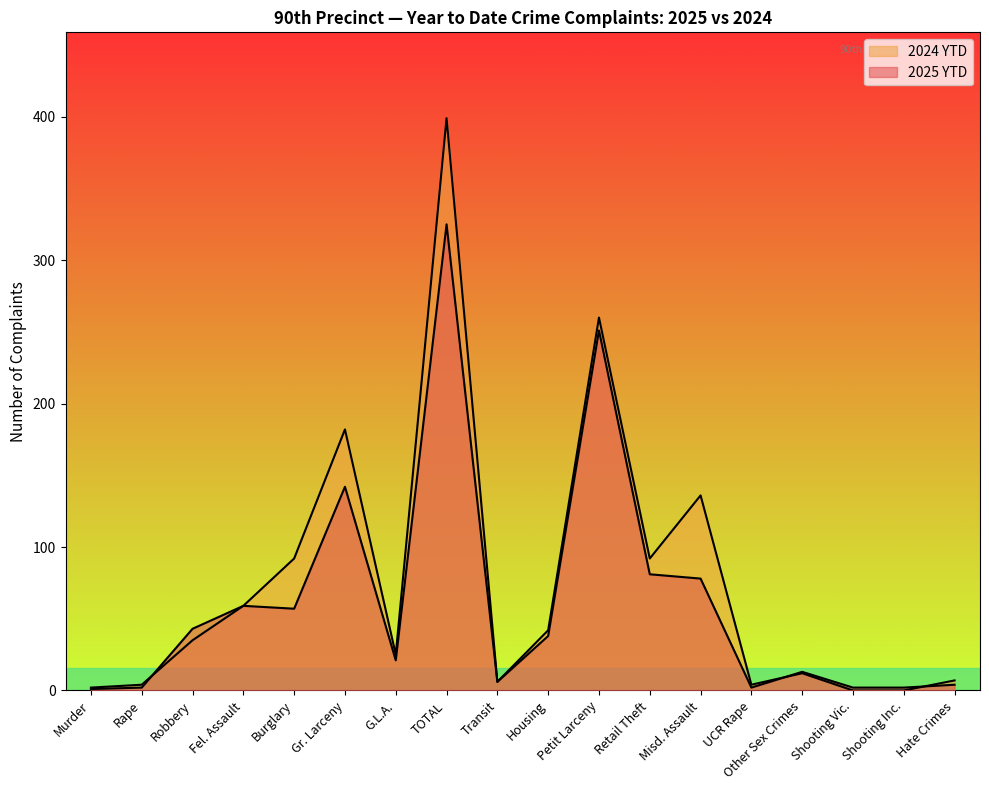

The 2025 YTD series shows 3 at Shooting Vic.. True or false?

False